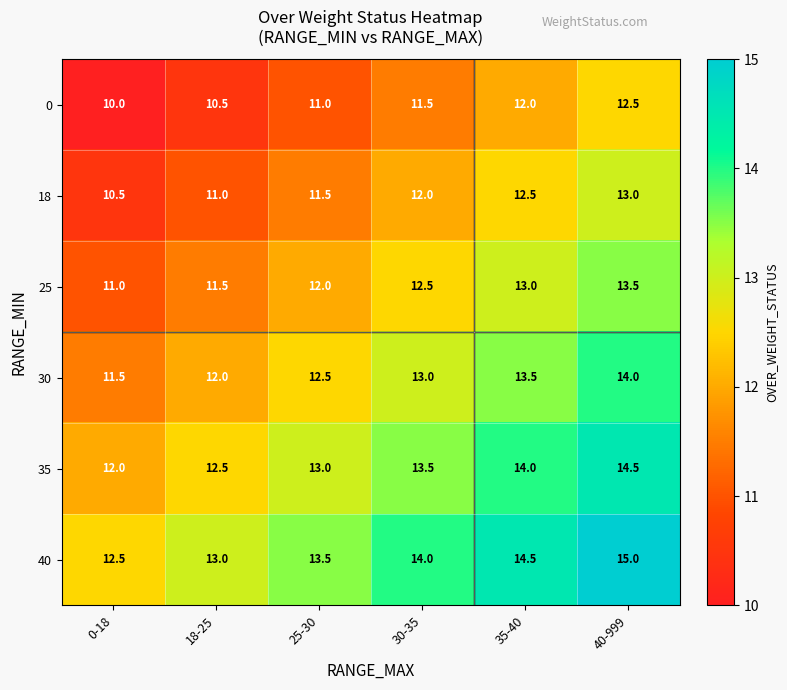

The value of 25 at 30-35 is 12.5. True or false?

True